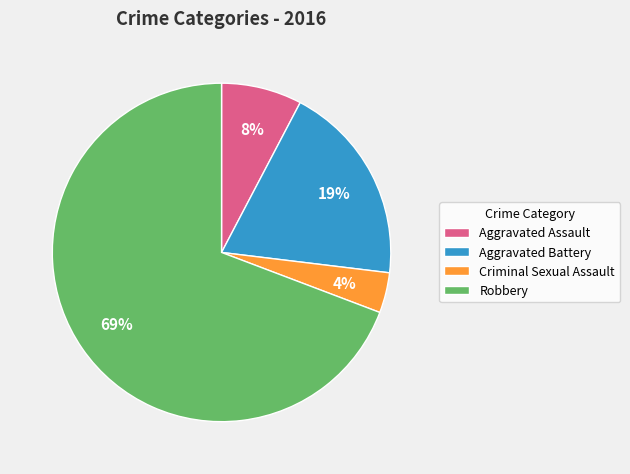

How many segments does this pie chart have?

4